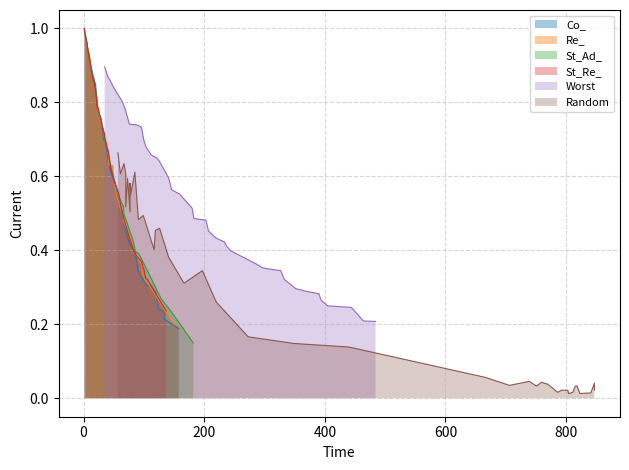

The value of Re_ at 23 is 0.9. True or false?

False